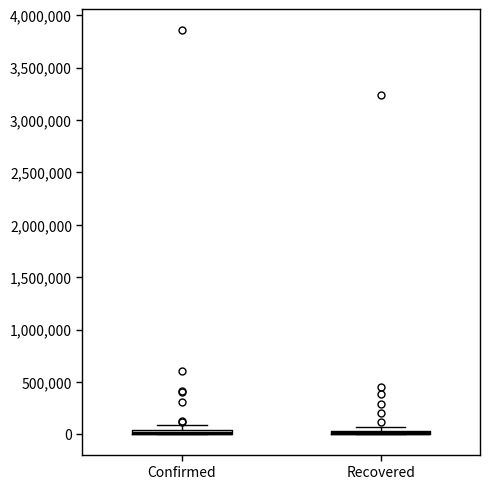

Where is the lower edge of the box for Confirmed on the y-axis? The values are not printed on the chart, so give them approximately, as read against the axis.

0